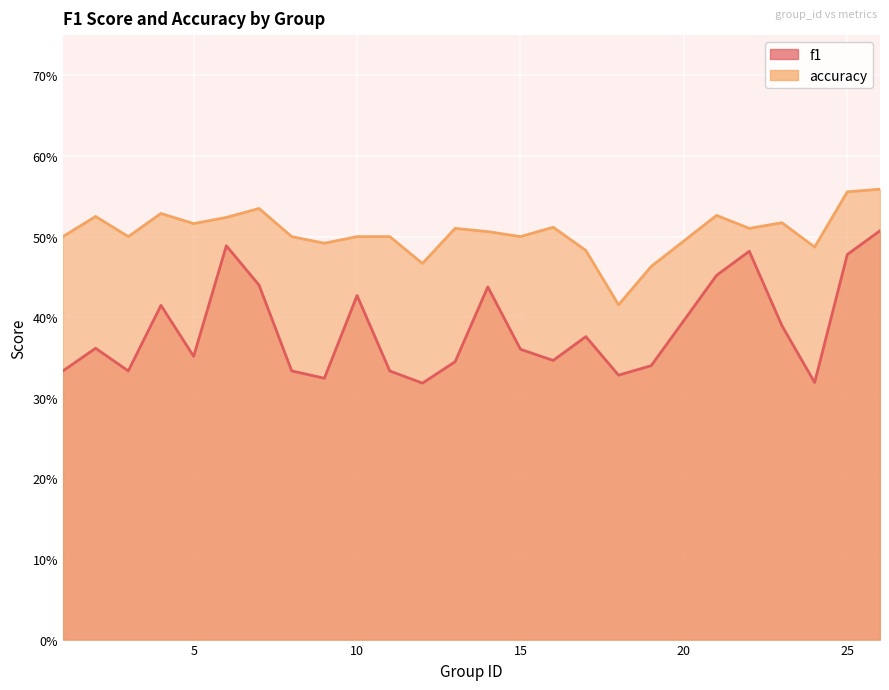

Does the chart display data point markers on the line(s)?

No